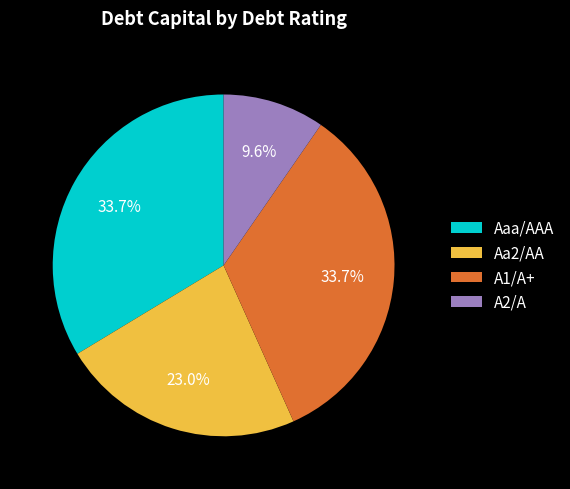

How much of the chart is everything except Aa2/AA?

77.0%